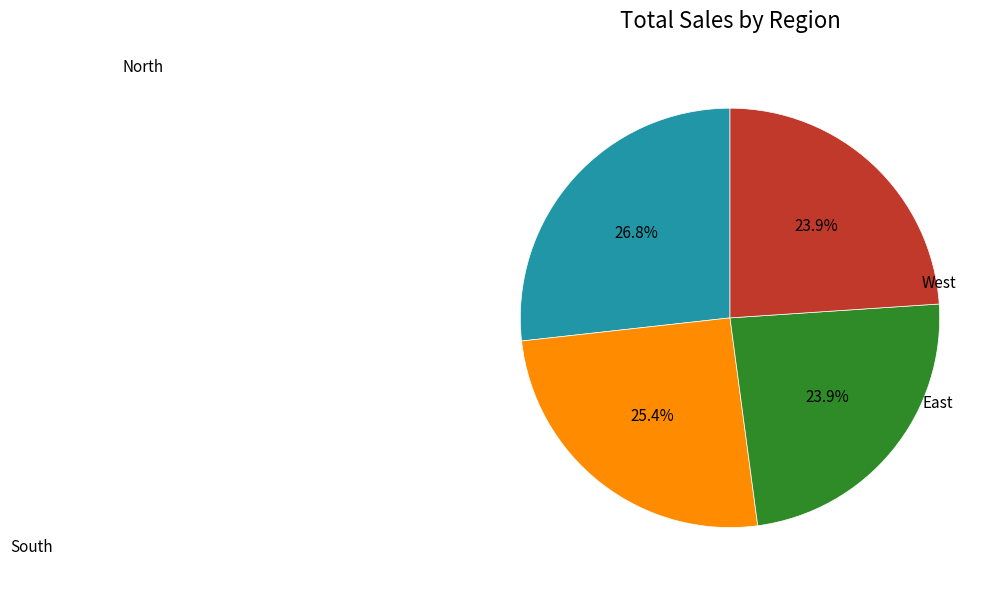

Is there any slice that represents more than half of the pie?

No